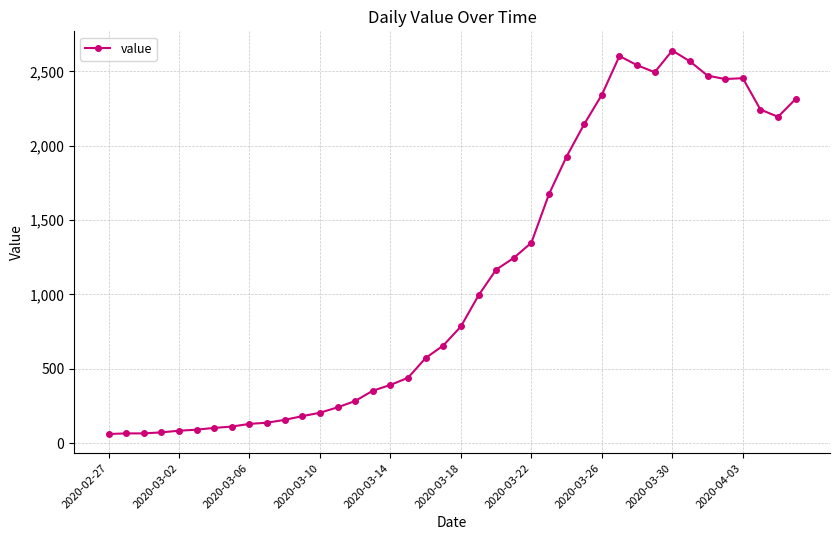

What is the average value?

1125